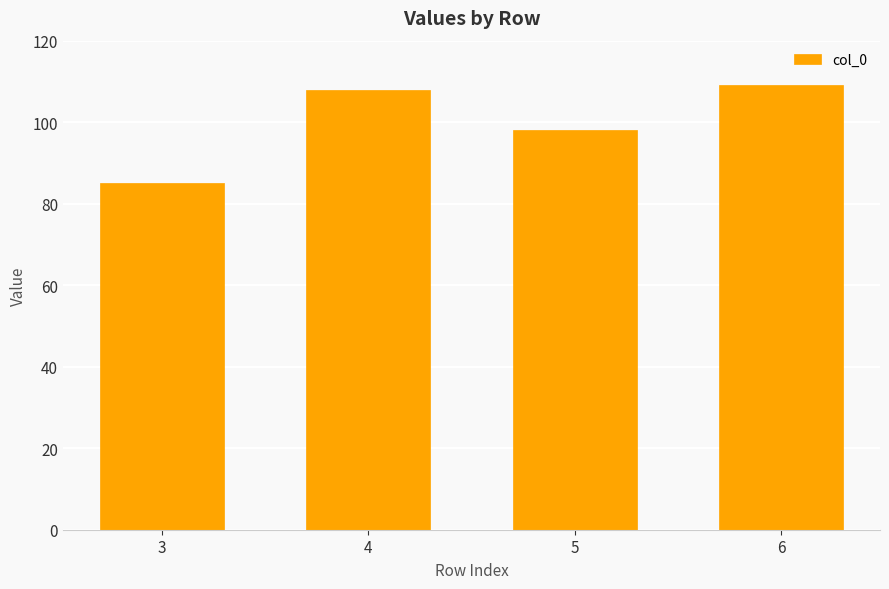

Between 4 and 3, which is larger?

4